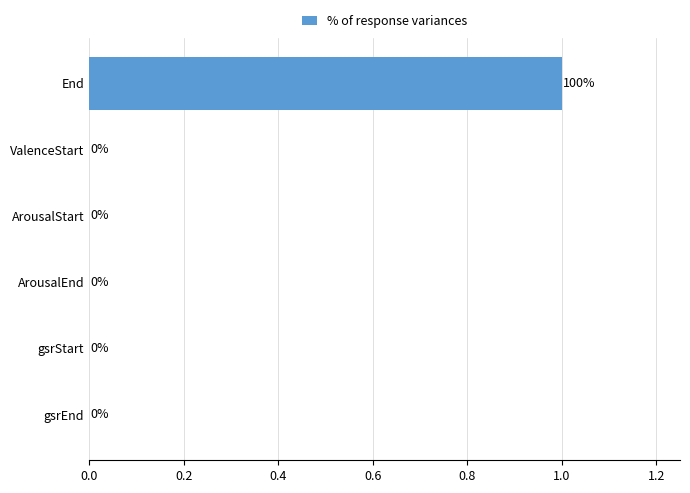

True or false: the data shows 0.0 at ArousalEnd.

True